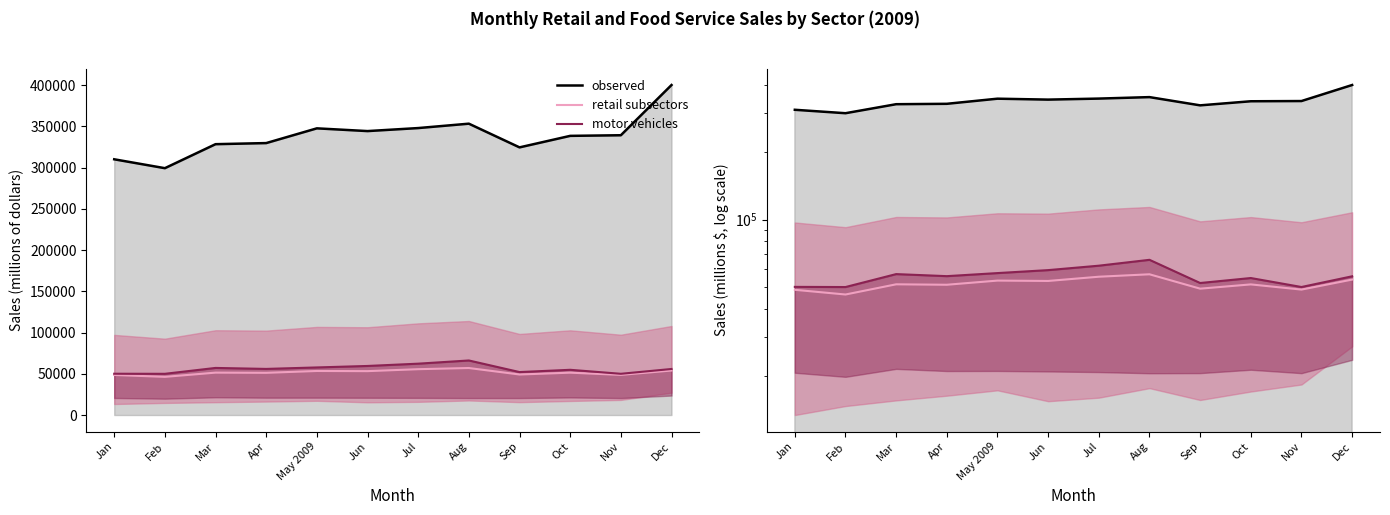

What is the label of the 7th point from the left?

Jul